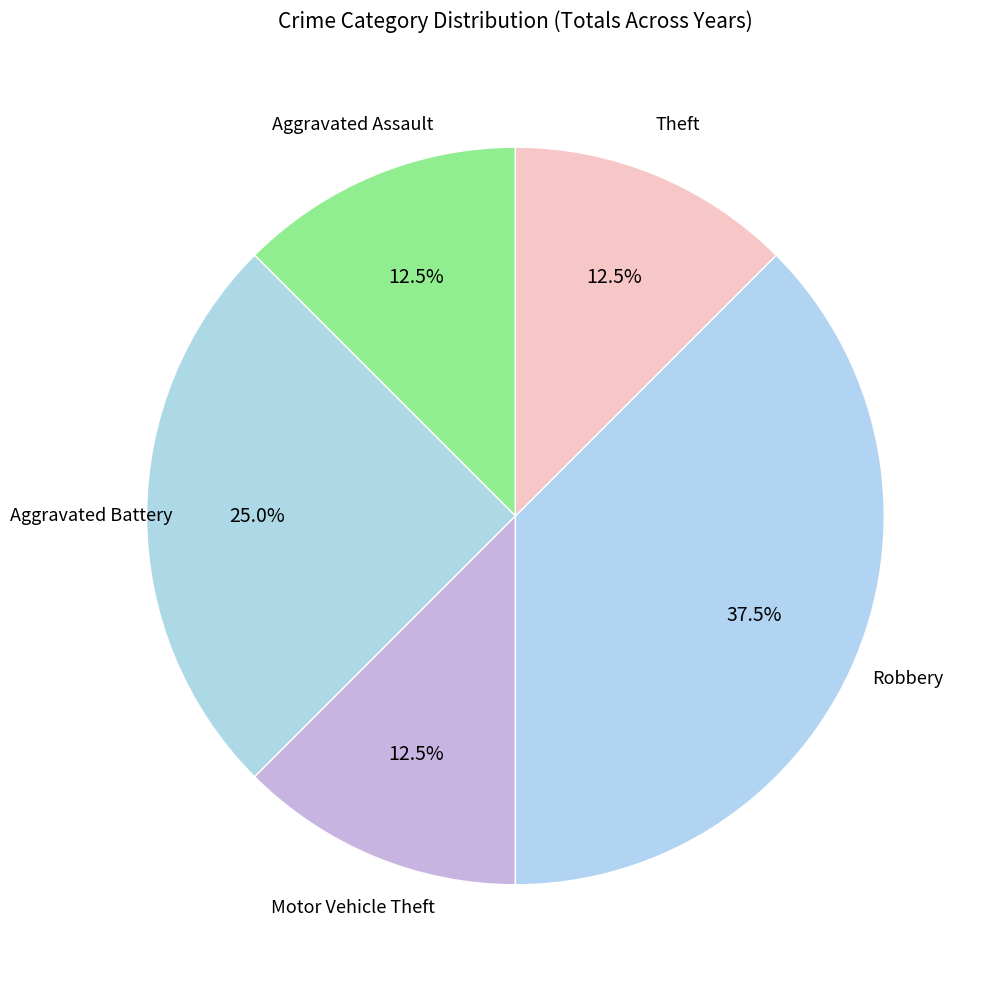

Rank the categories by value from highest to lowest.

Robbery, Aggravated Battery, Aggravated Assault, Motor Vehicle Theft, Theft